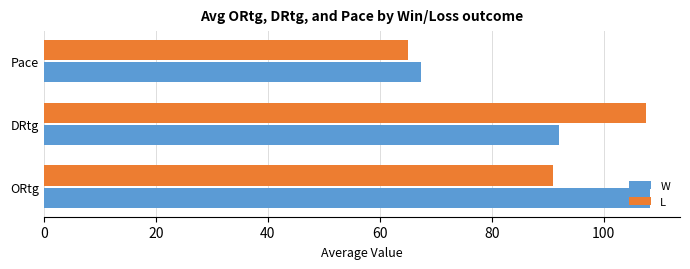

At how many categories does at least one series exceed 93?

2